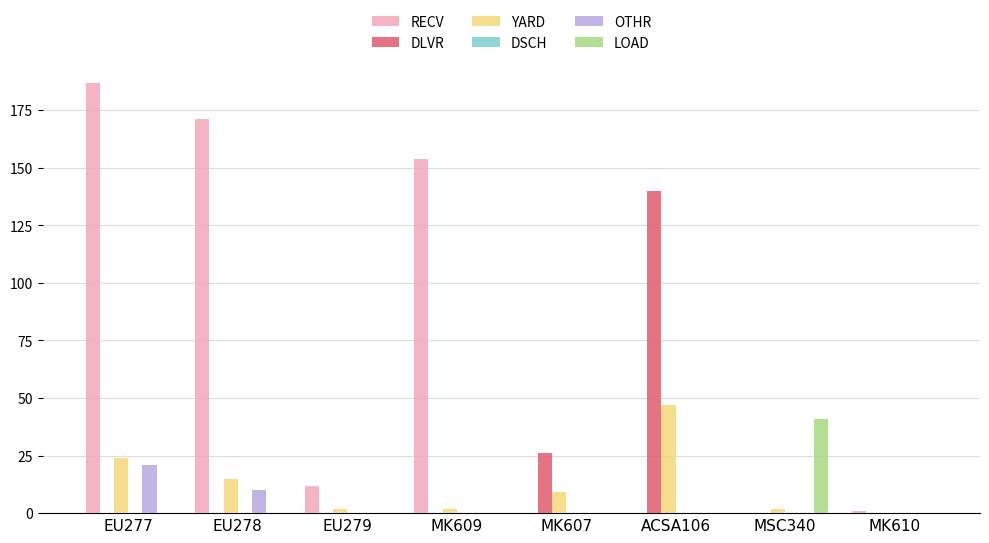

What is the sum of all RECV values?

525